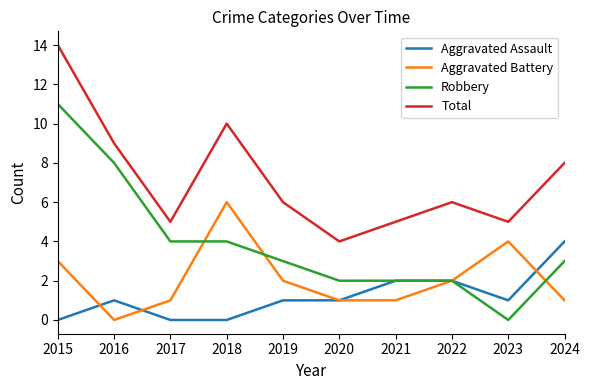

Rank the series by their maximum value, from highest to lowest.

Total, Robbery, Aggravated Battery, Aggravated Assault